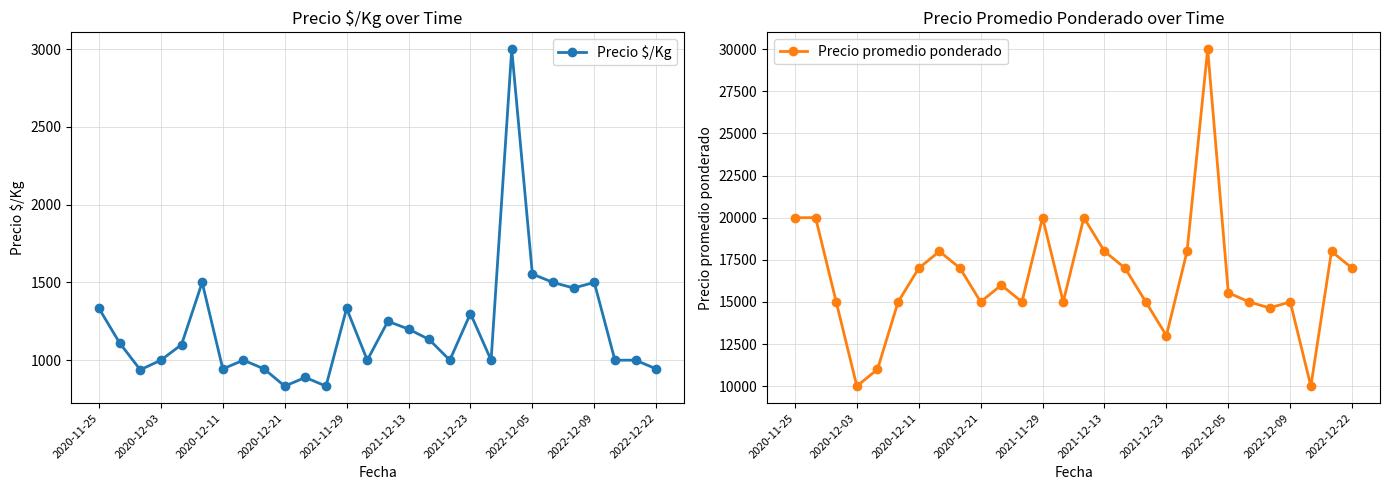

True or false: Precio $/Kg and Precio promedio ponderado cross at least once.

False